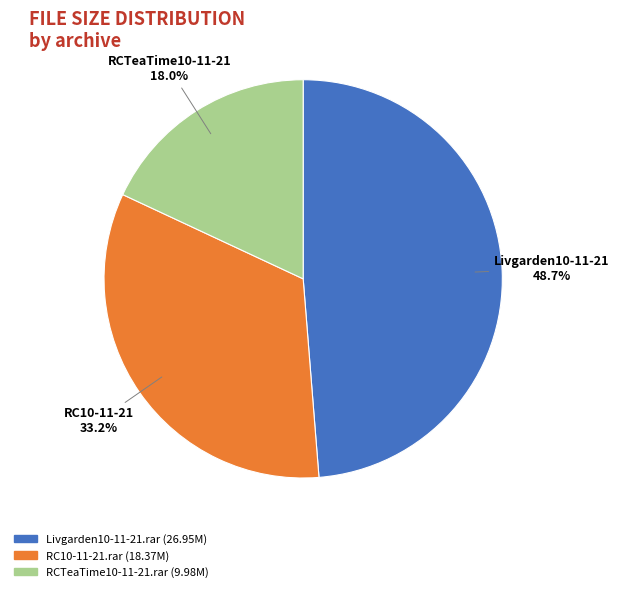

Which has a higher value, Livgarden10-11-21.rar or RCTeaTime10-11-21.rar?

Livgarden10-11-21.rar